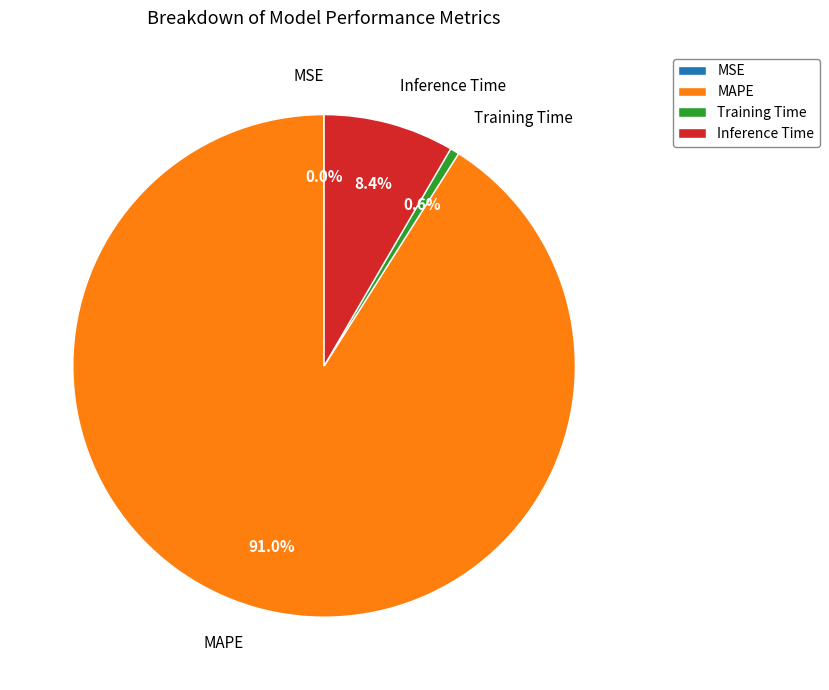

How much of the chart is everything except Inference Time?

91.6%